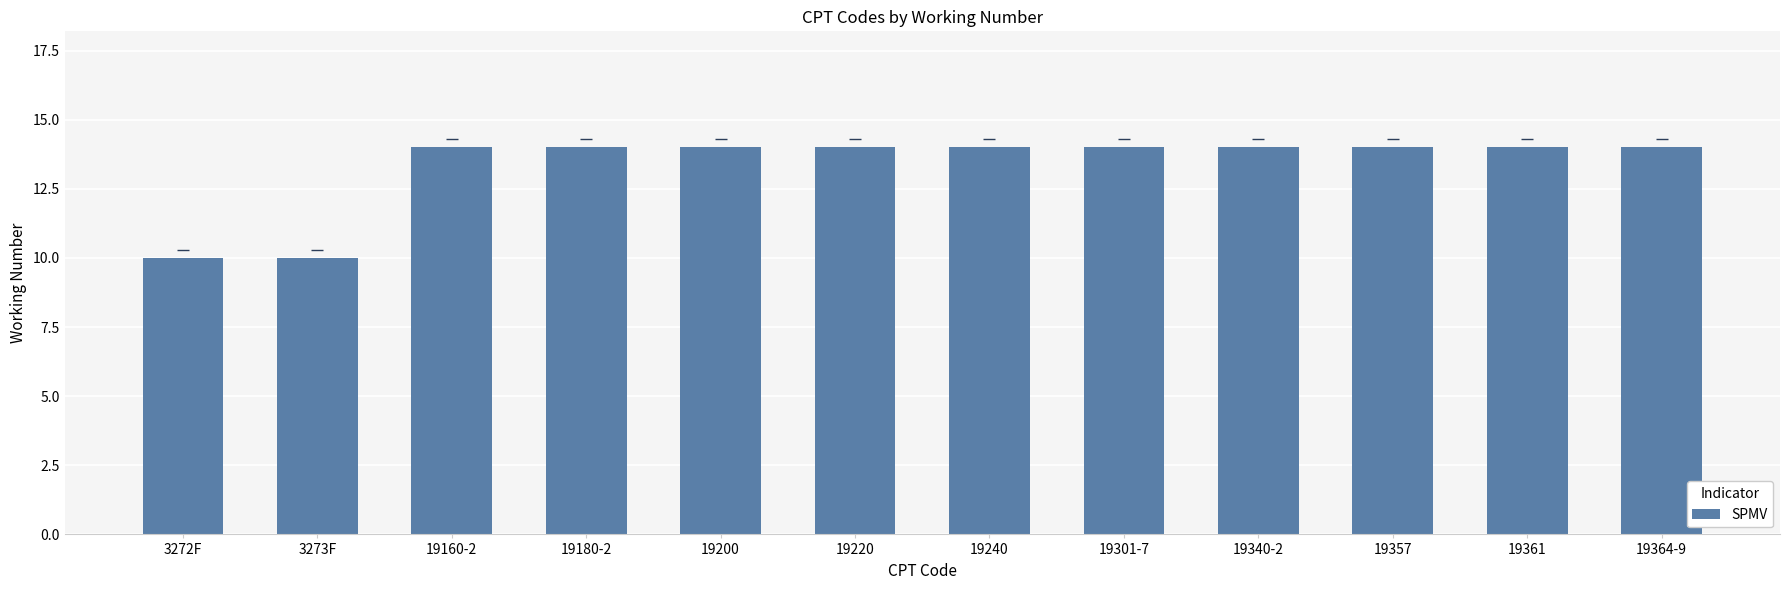

What is the difference between the maximum and minimum values?

4